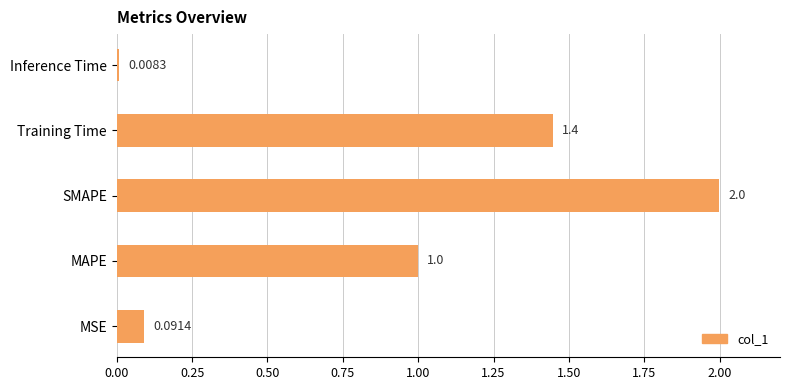

Count the number of data series in this chart.

1